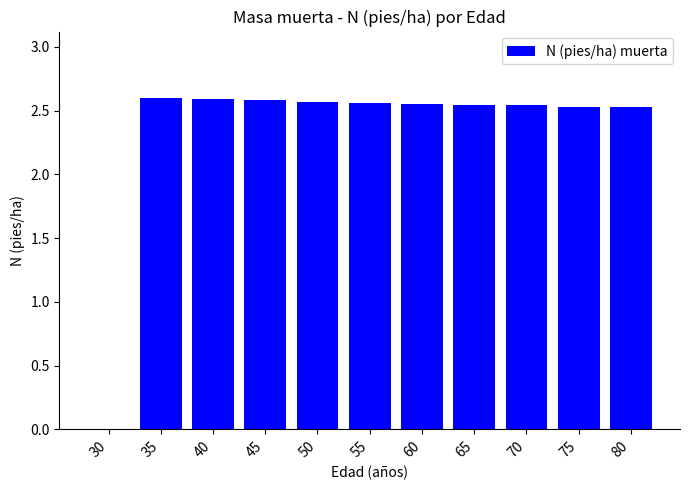

What is the sum of all values?

25.6